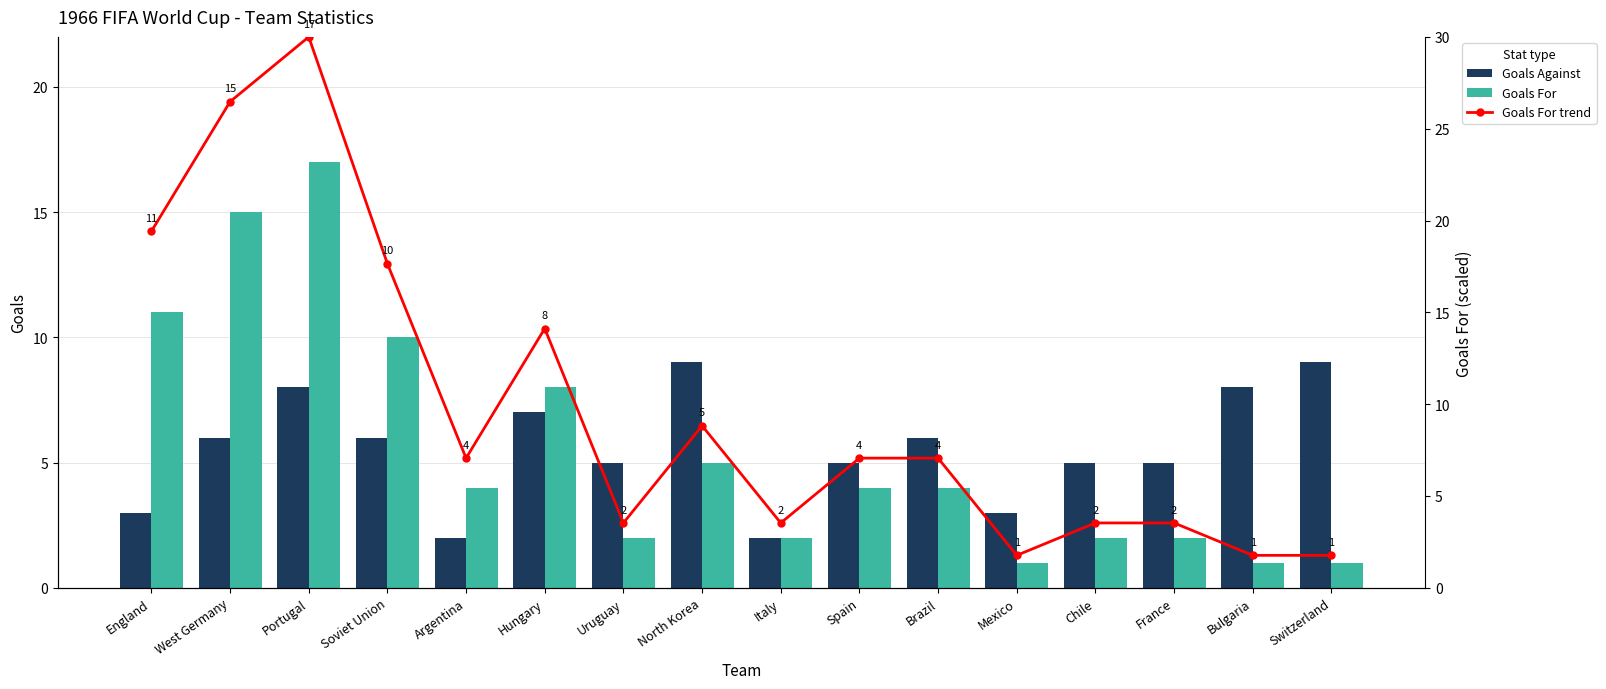

What are all the series names shown in the legend?

Goals Against, Goals For, Goals For trend